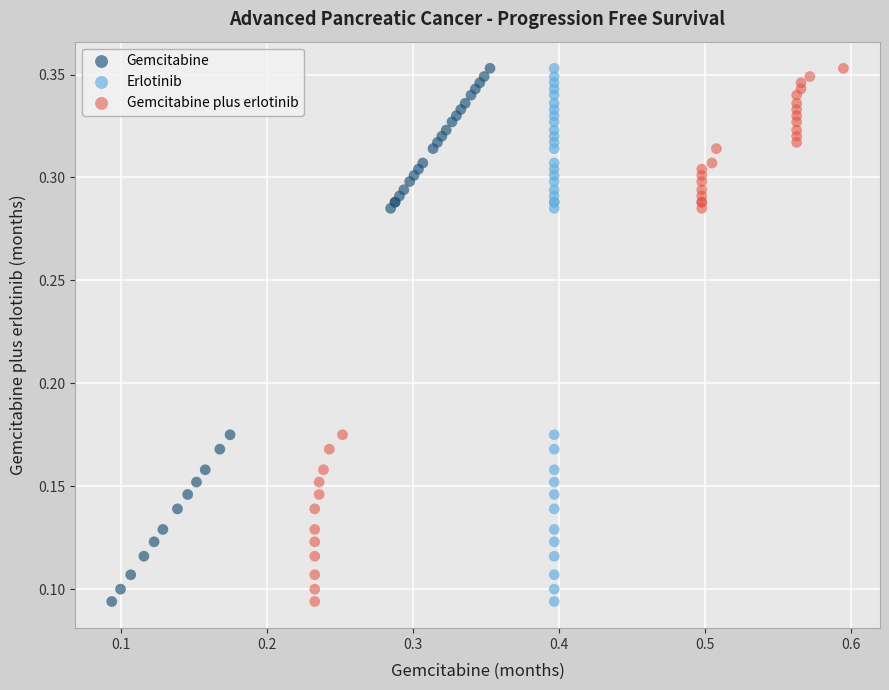

What are all the series names shown in the legend?

Gemcitabine, Erlotinib, Gemcitabine plus erlotinib